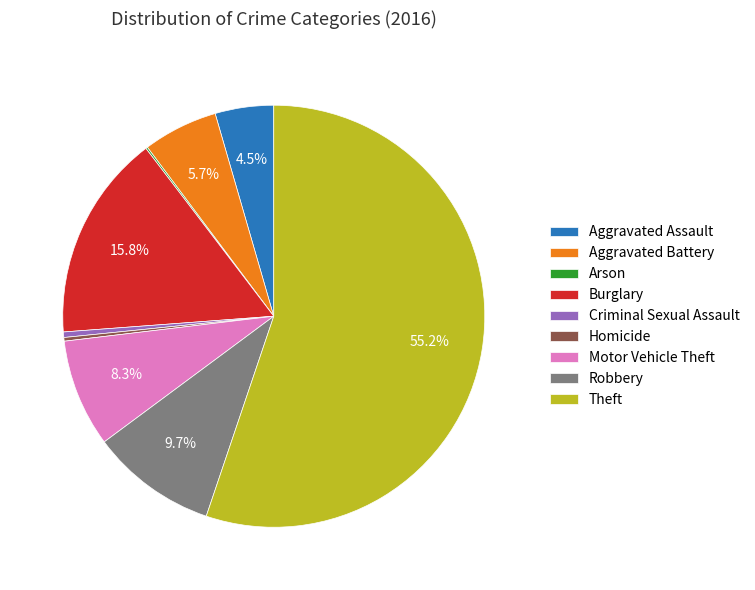

Between Criminal Sexual Assault and Robbery, which is larger?

Robbery